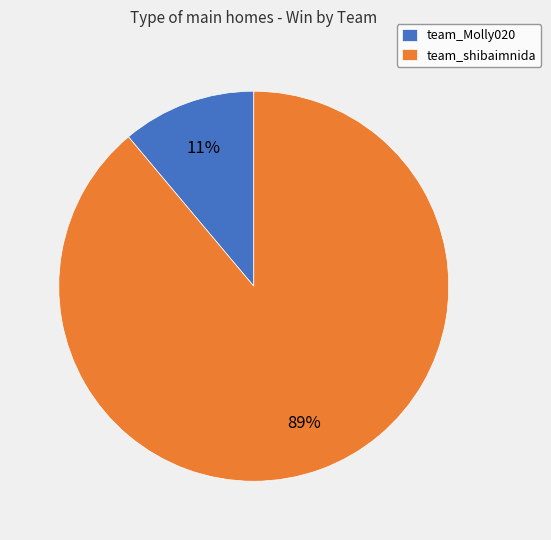

Which has a higher value, team_shibaimnida or team_Molly020?

team_shibaimnida